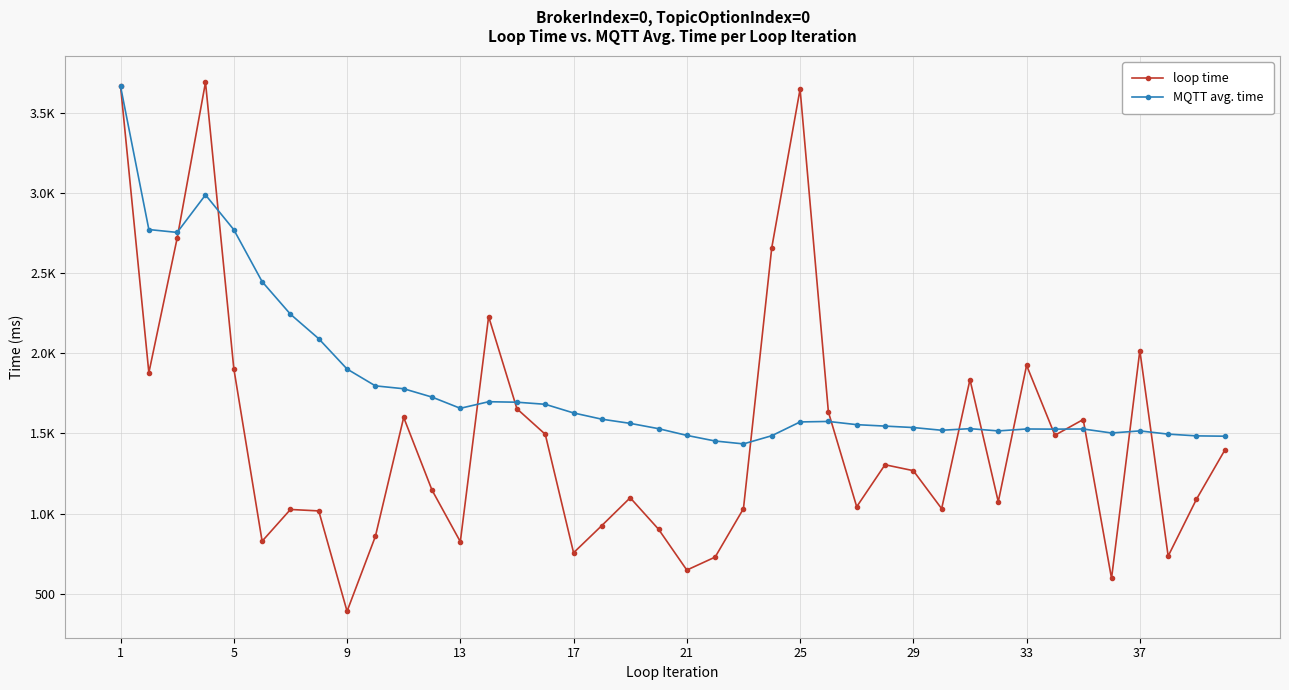

What are all the series names shown in the legend?

loop time, MQTT avg. time